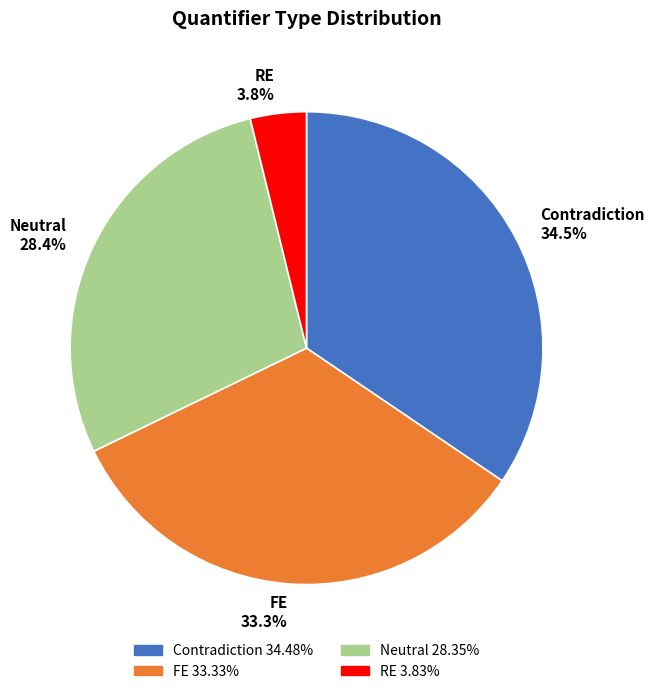

To the nearest percent, what is the average slice percentage?

25%